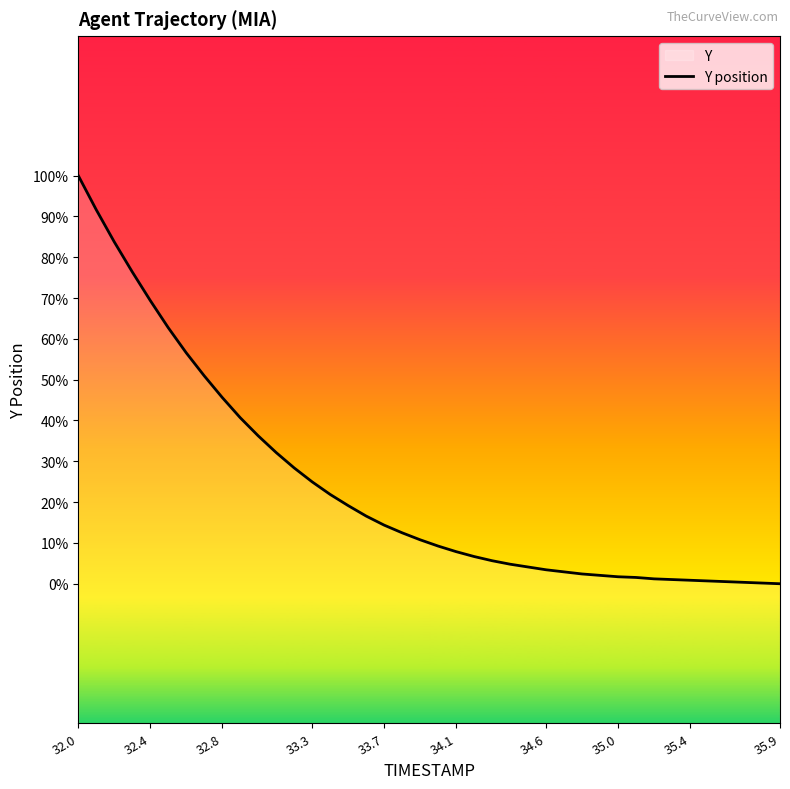

How many lines are shown in the chart?

1